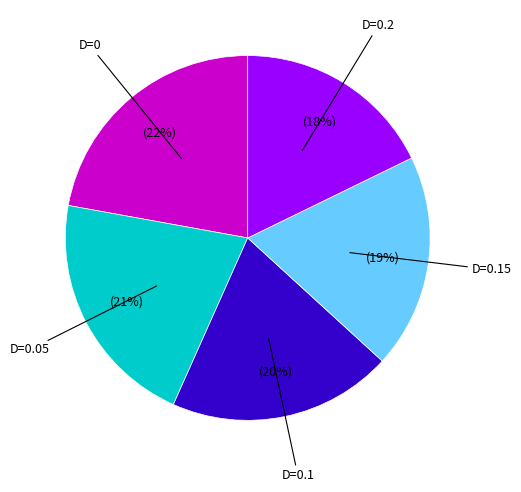

To the nearest percent, what is the average slice percentage?

20%